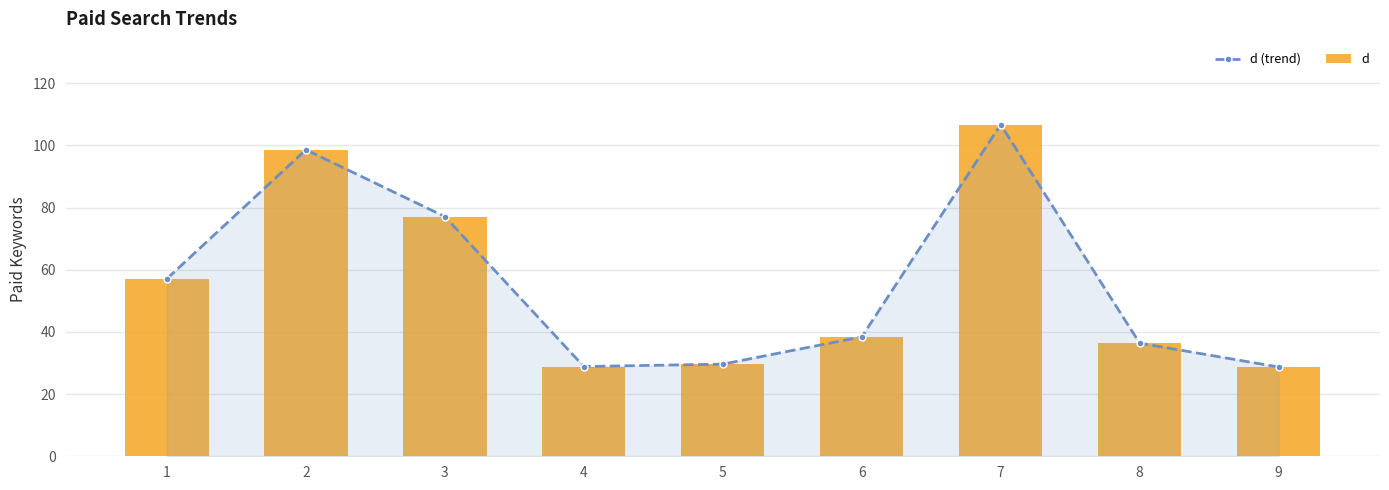

List the series in order of their peak value, lowest first.

d (trend), d